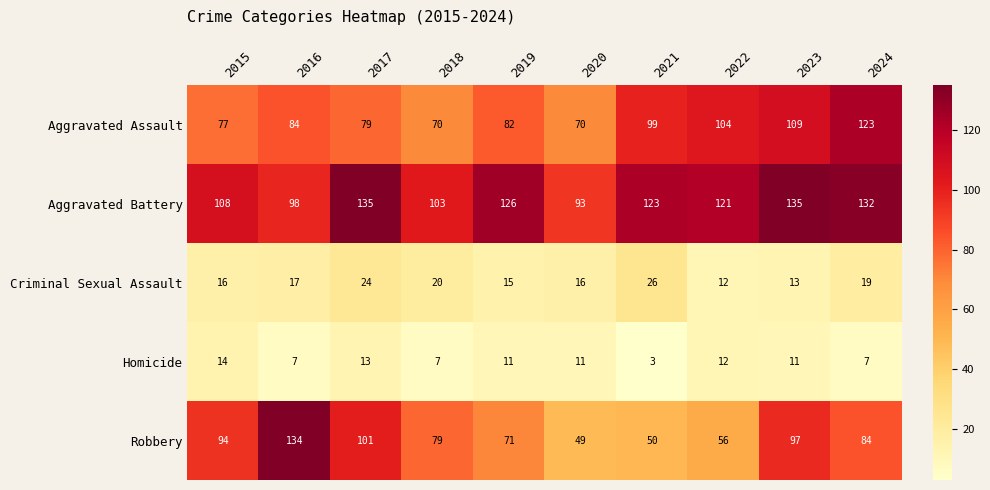

Which category has the lowest value in the Robbery series?

2020